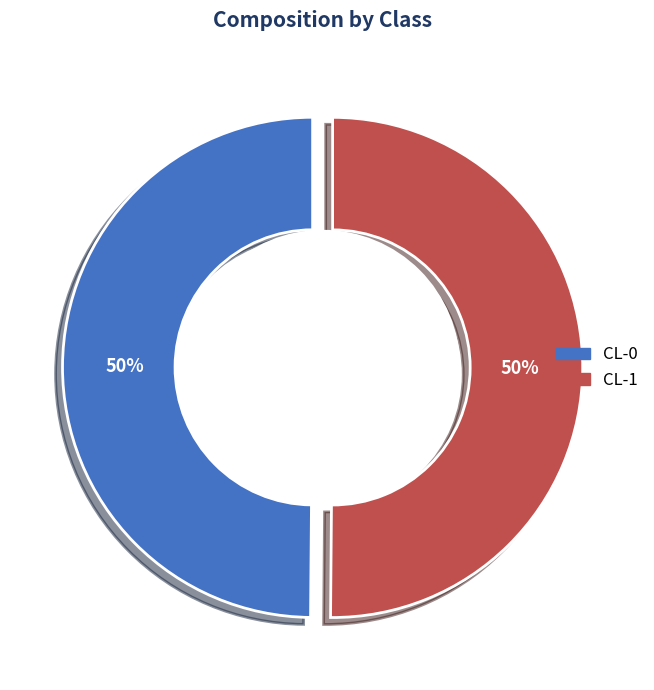

To the nearest percent, what percentage of the pie is CL-1?

50%